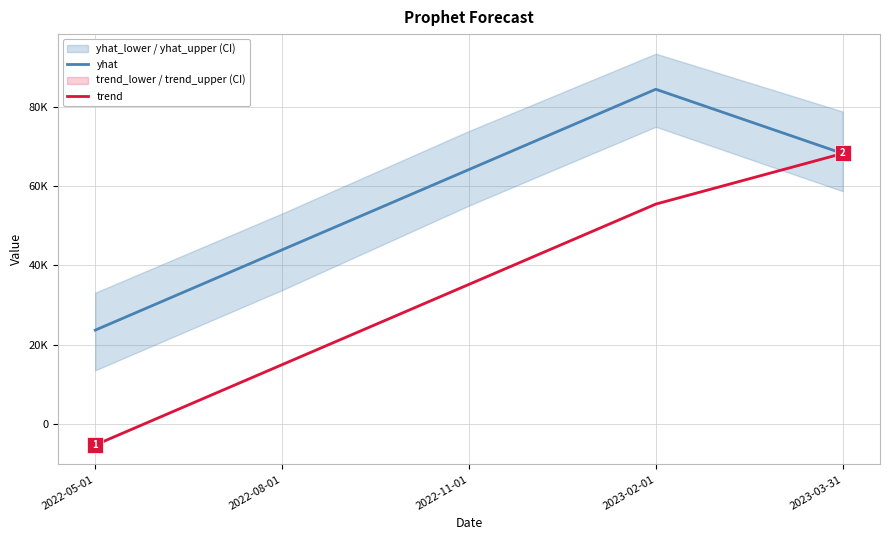

What are all the series names shown in the legend?

yhat, trend